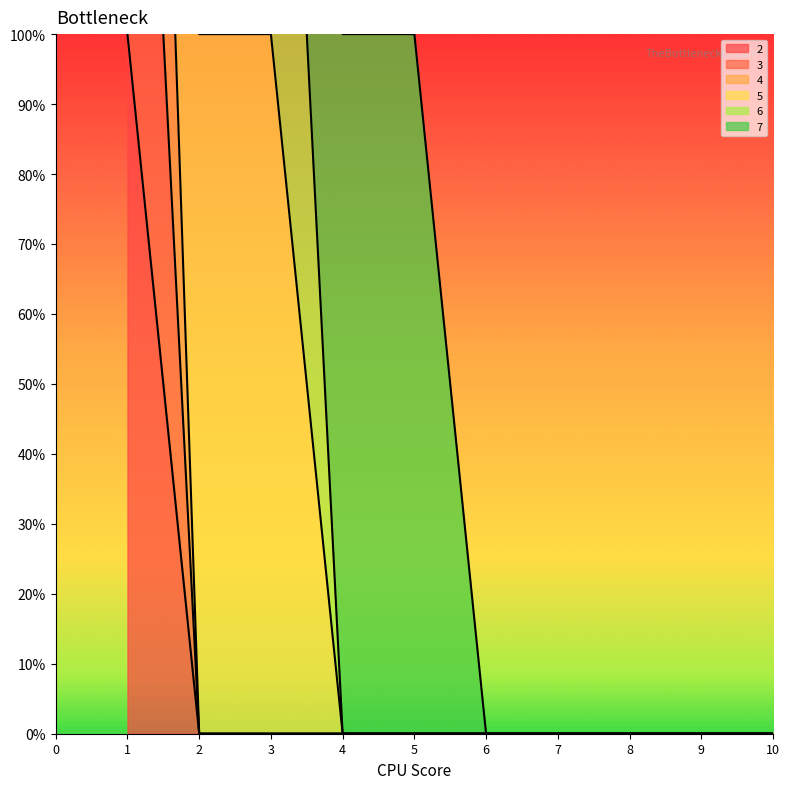

How many values in the 3 series exceed 0?

1